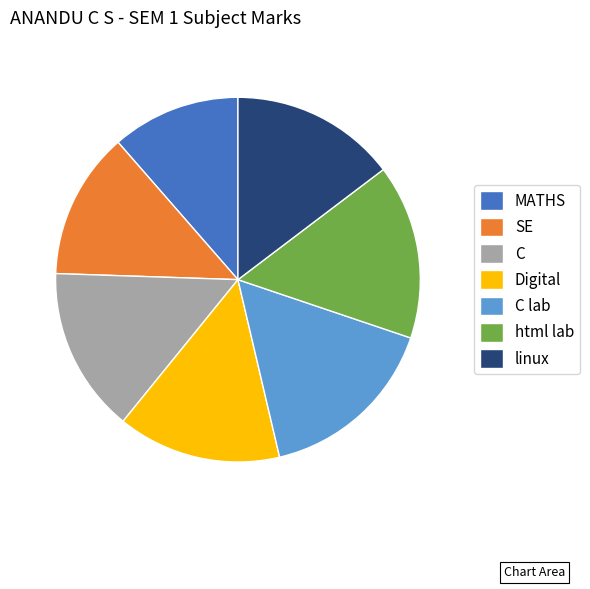

True or false: C accounts for 15% of the total.

True